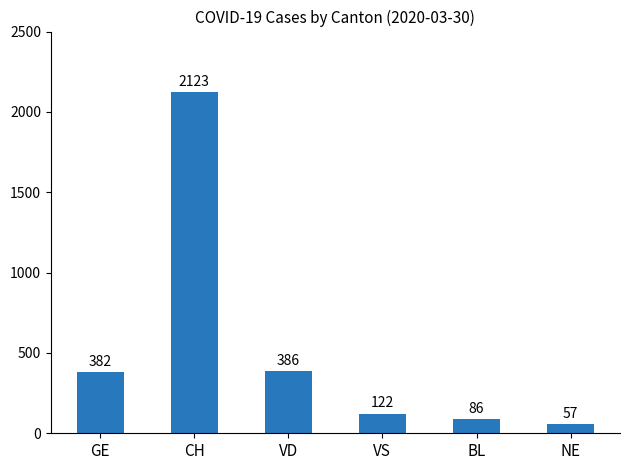

What is the change in value from GE to VD?

+4